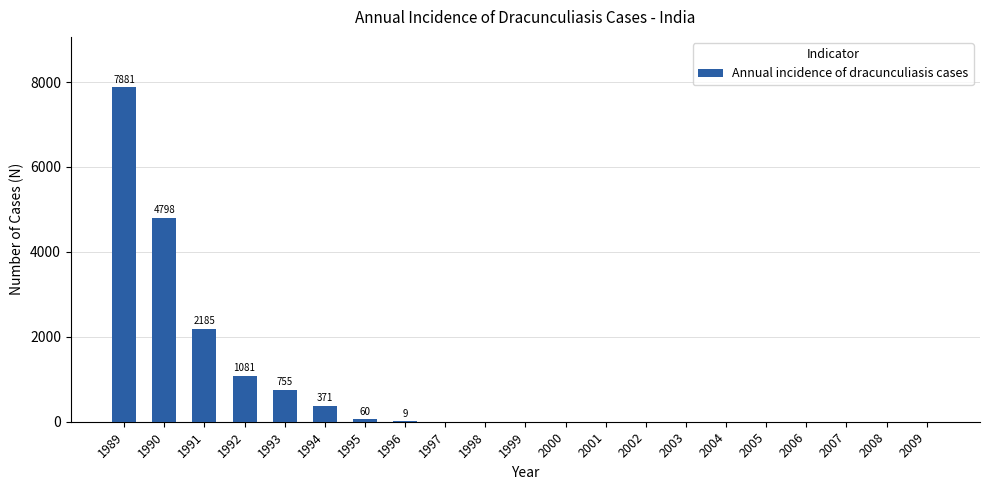

The chart shows a value of 2185 at 1991. True or false?

True